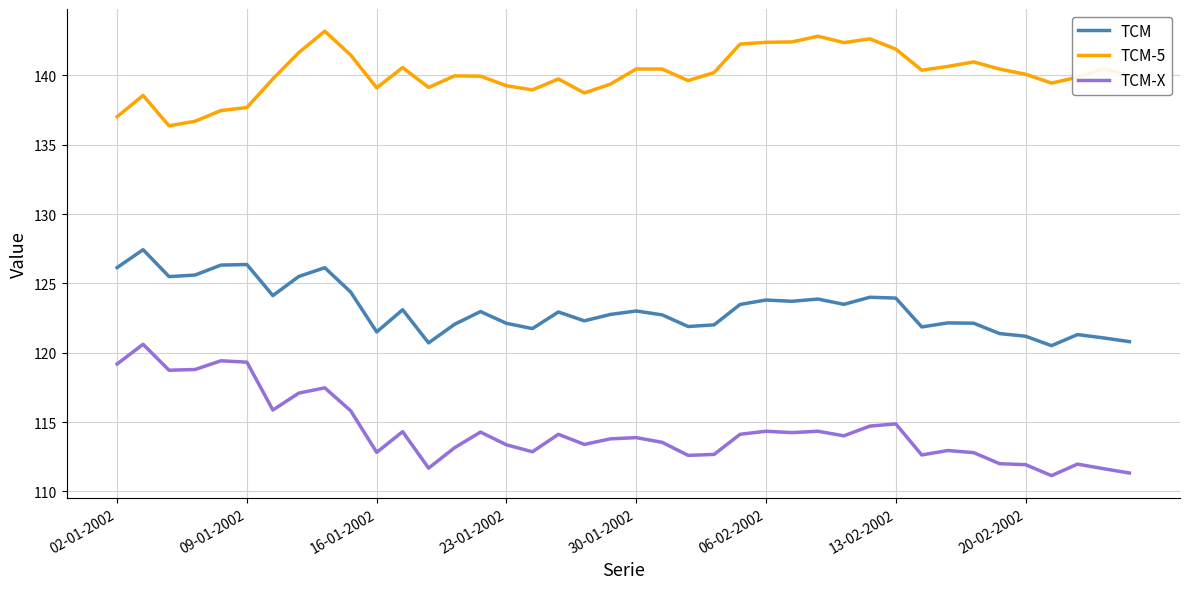

Count the number of categories in the chart.

40